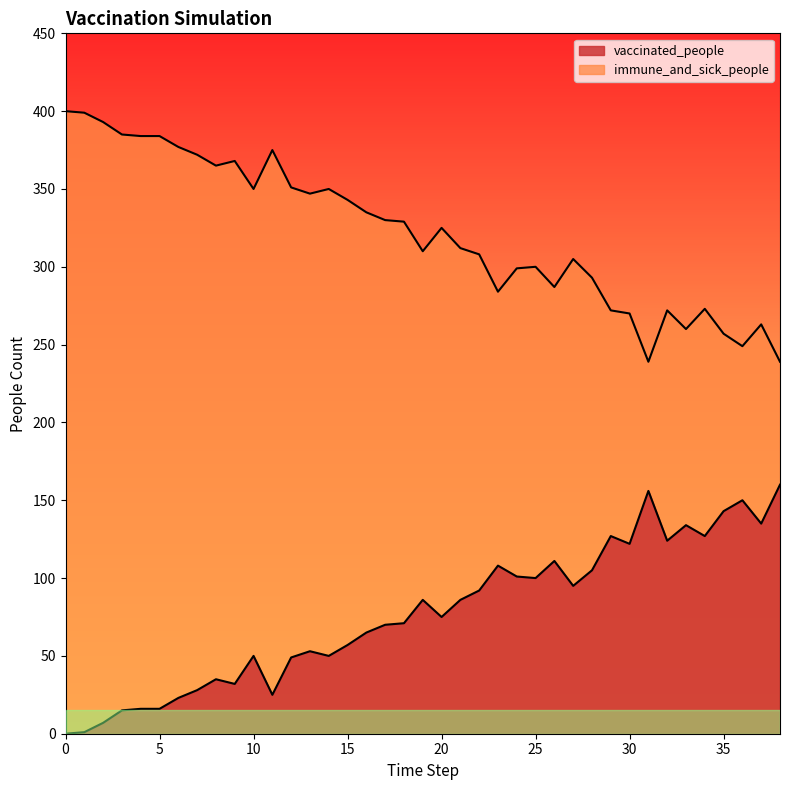

What is the approximate value of immune_and_sick_people at 37?

263